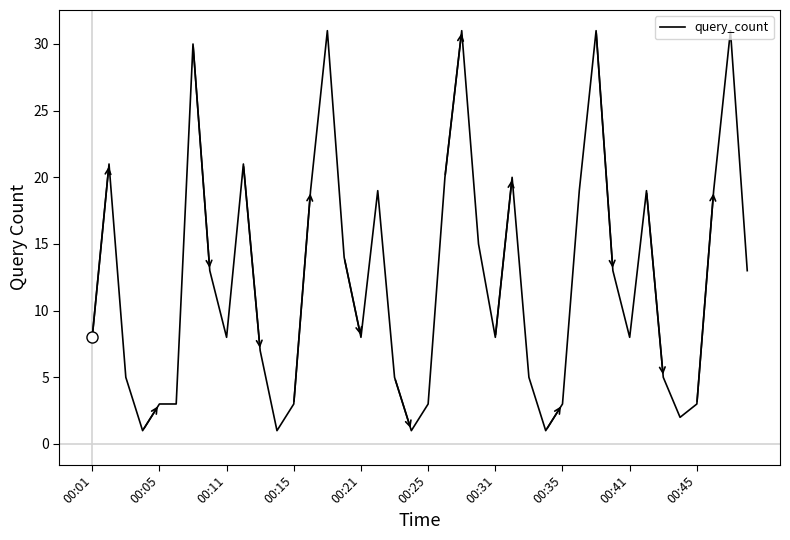

What is the difference between the maximum and minimum values?

30